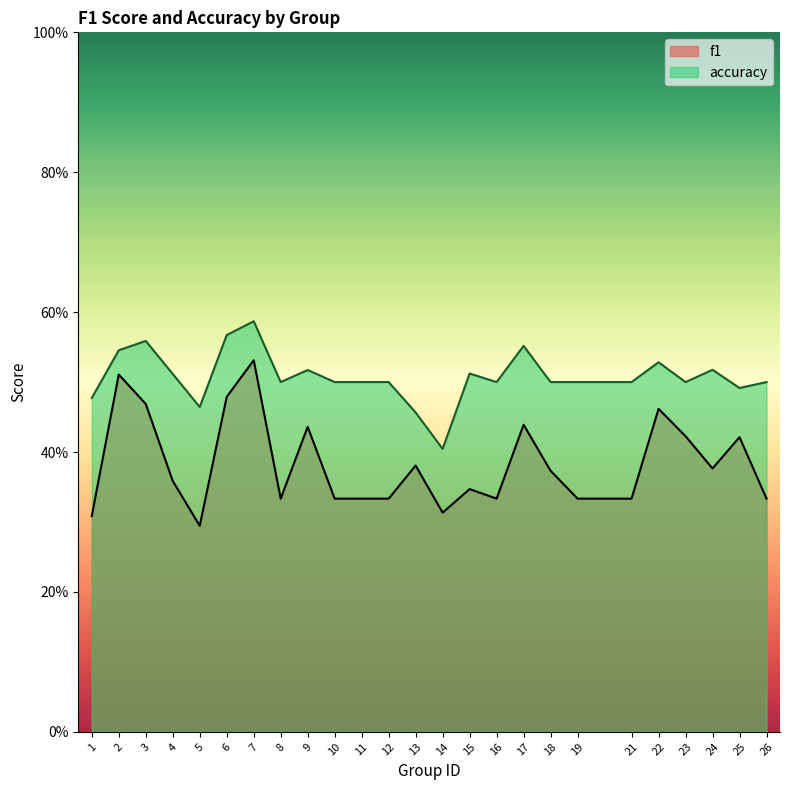

True or false: f1 has more than 2 points higher than both neighbors.

True